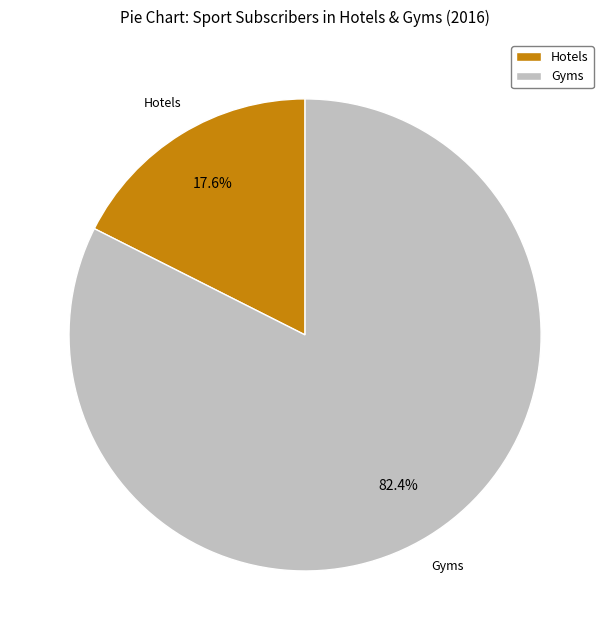

Does any single category account for the majority?

Yes